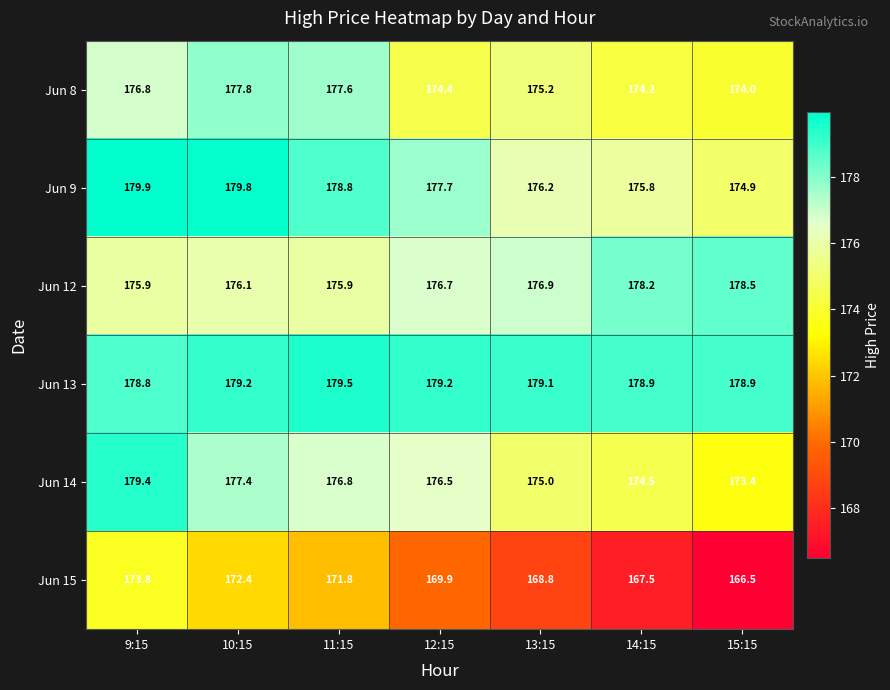

Which series has the widest spread of values?

Jun 15